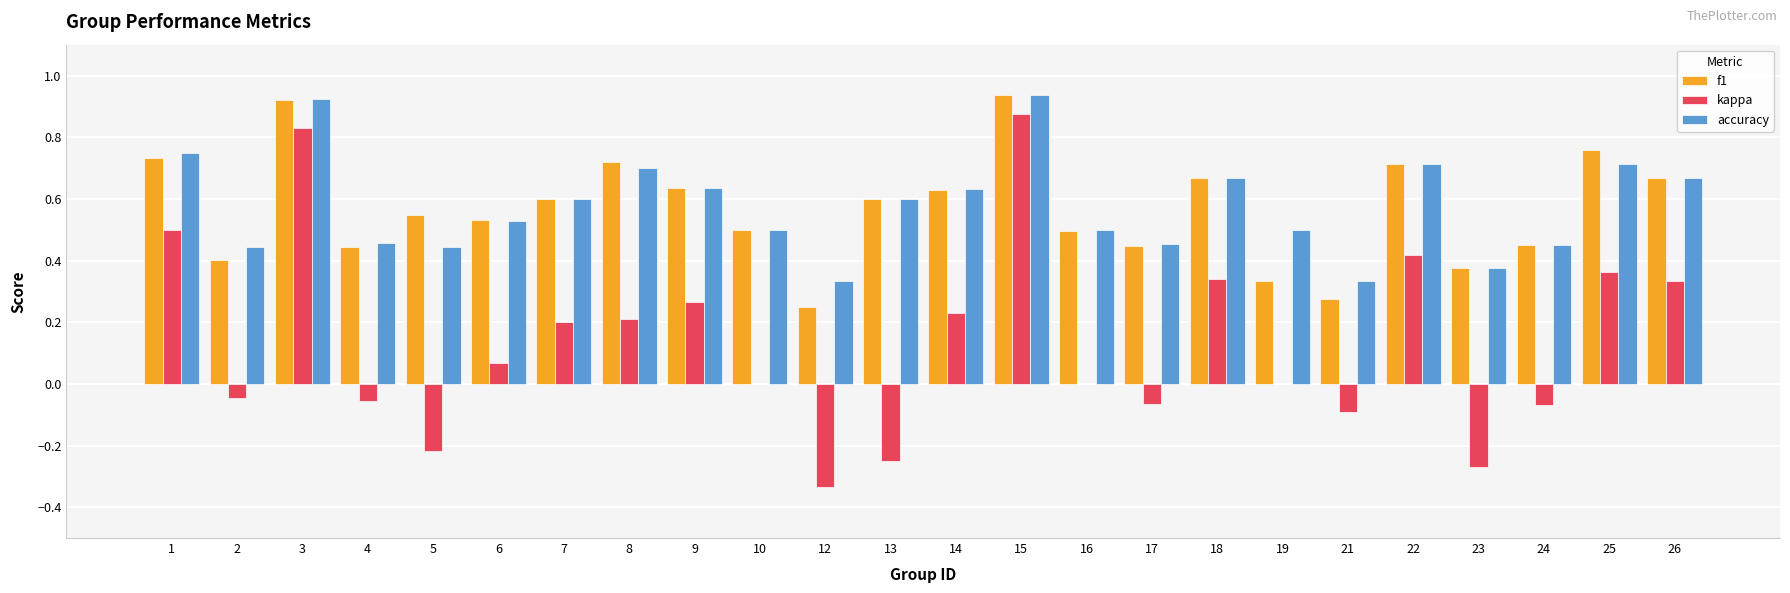

What is the total value across all series at 10?

1.0